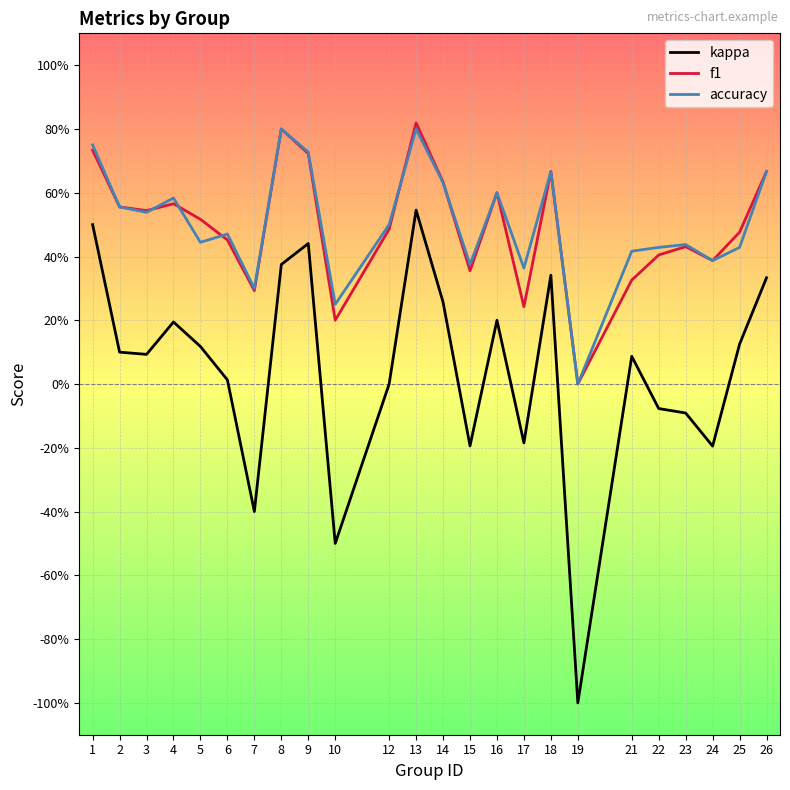

What is the difference between the maximum and minimum values in the accuracy series?

0.8